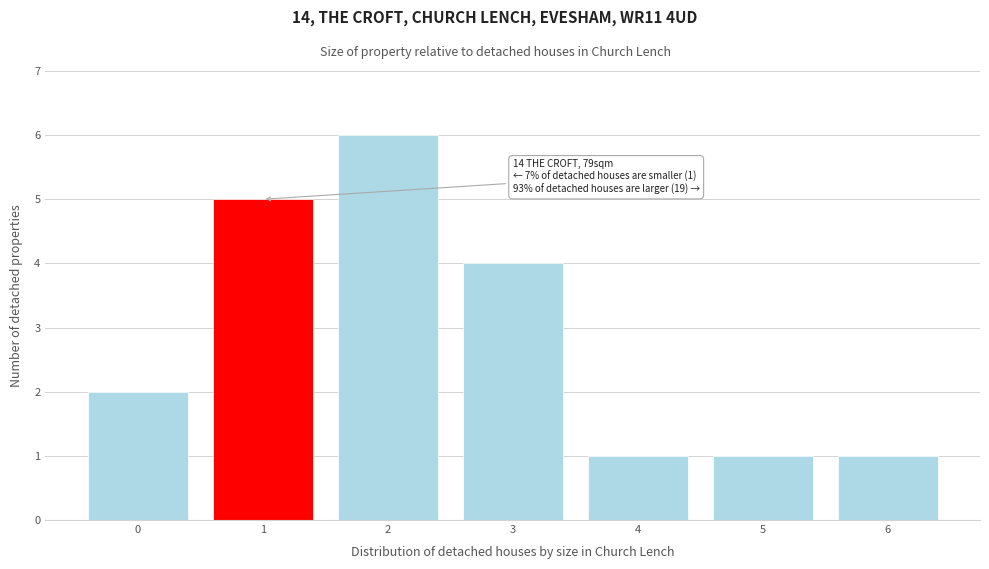

Reading left to right, transcribe all the data shown in this chart.

2	5	6	4	1	1	1